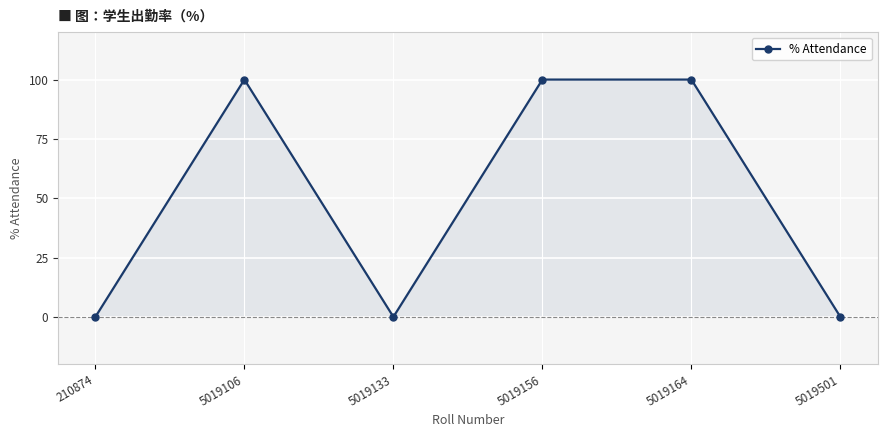

Which has a higher value, 5019133 or 5019106?

5019106